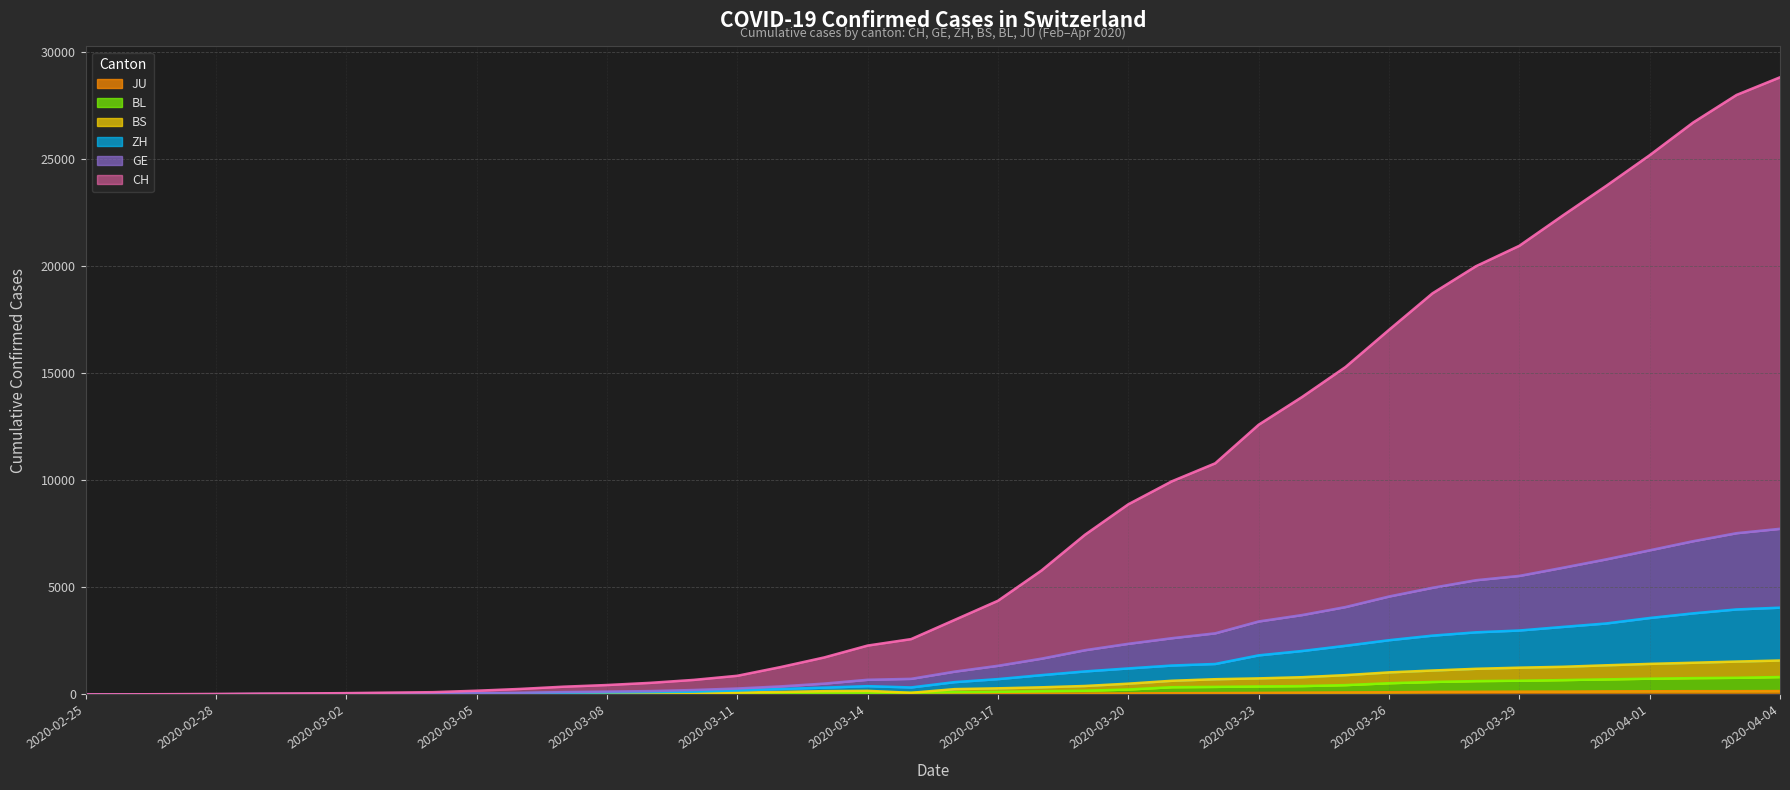

What position from the right is 2020-03-12?

24